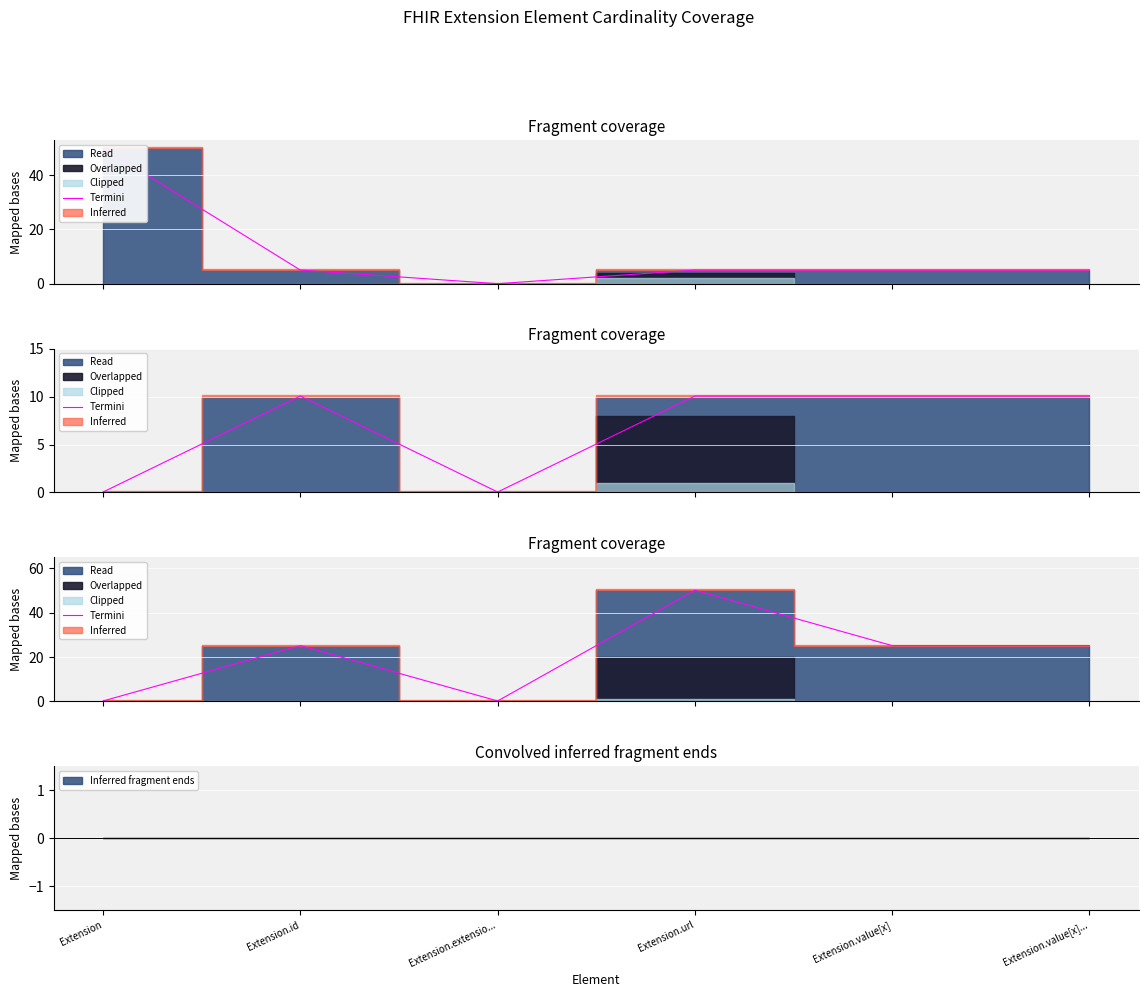

List the labels in order of value, smallest first.

Extension, Extension.extensio..., Extension.id, Extension.value[x], Extension.value[x]..., Extension.url